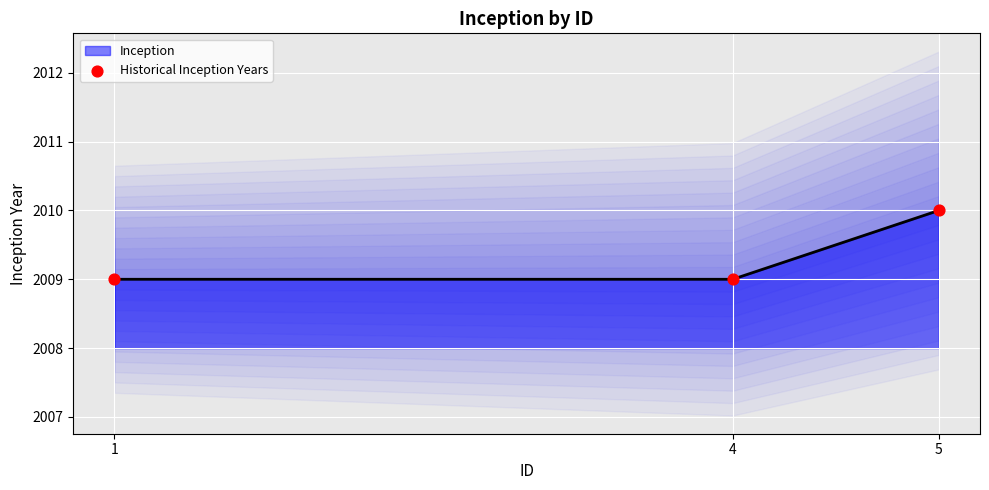

Which has a higher value, 4 or 5?

5